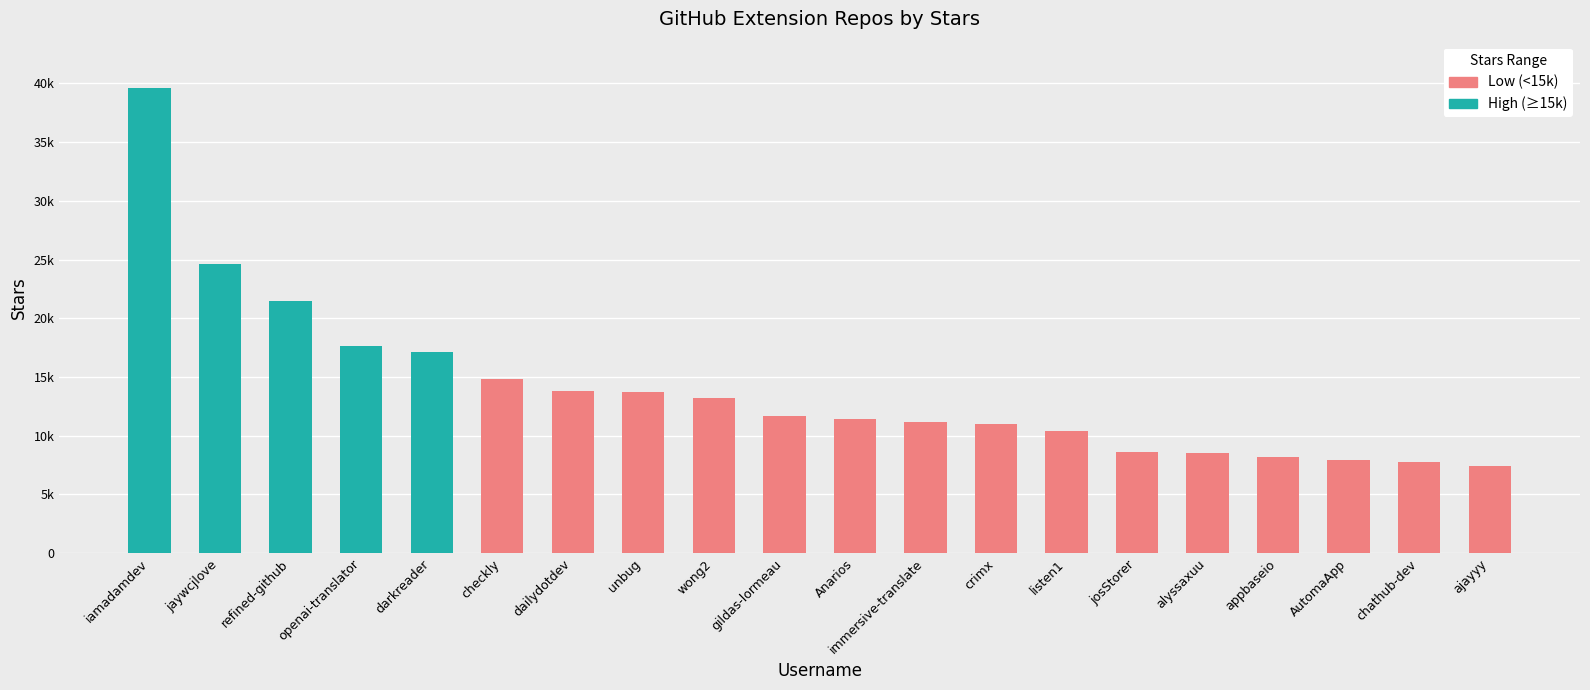

What is the difference between the maximum and minimum values?

32200